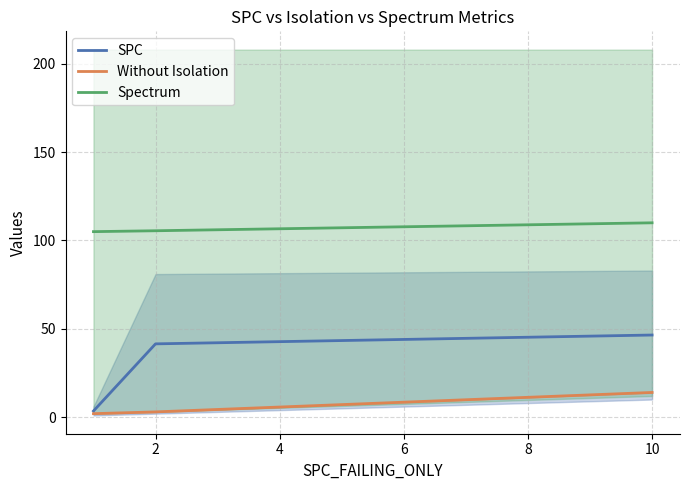

At which label does Without Isolation reach its peak?

10